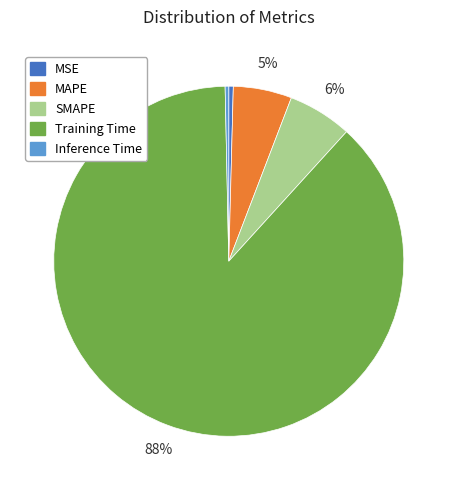

What is the largest slice in the pie chart?

Training Time